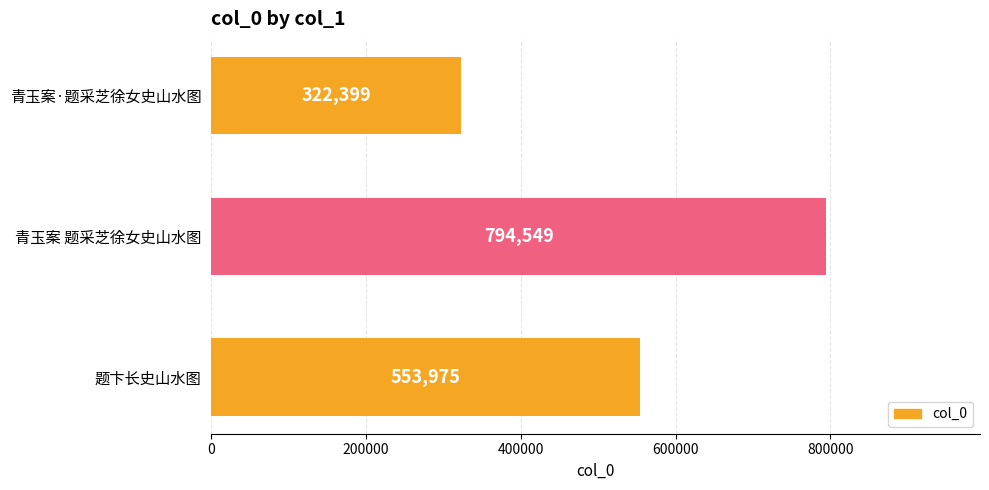

Reading bottom to top, transcribe all the data shown in this chart.

553975	794549	322399